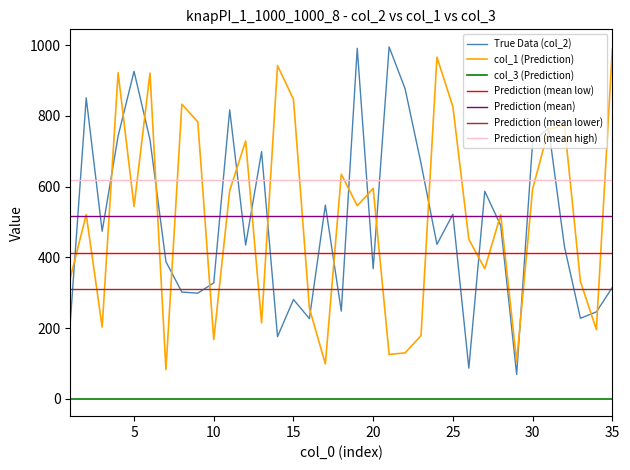

Where do col_1 and col_2 first cross each other?

1 and 2